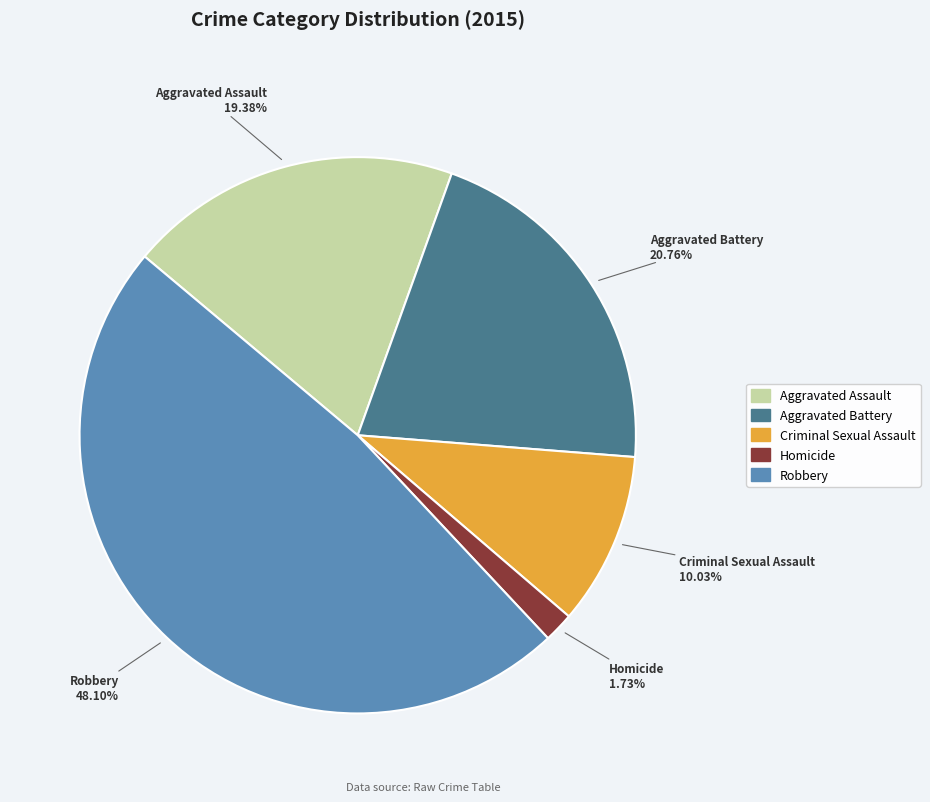

Which category has the biggest portion of the pie?

Robbery